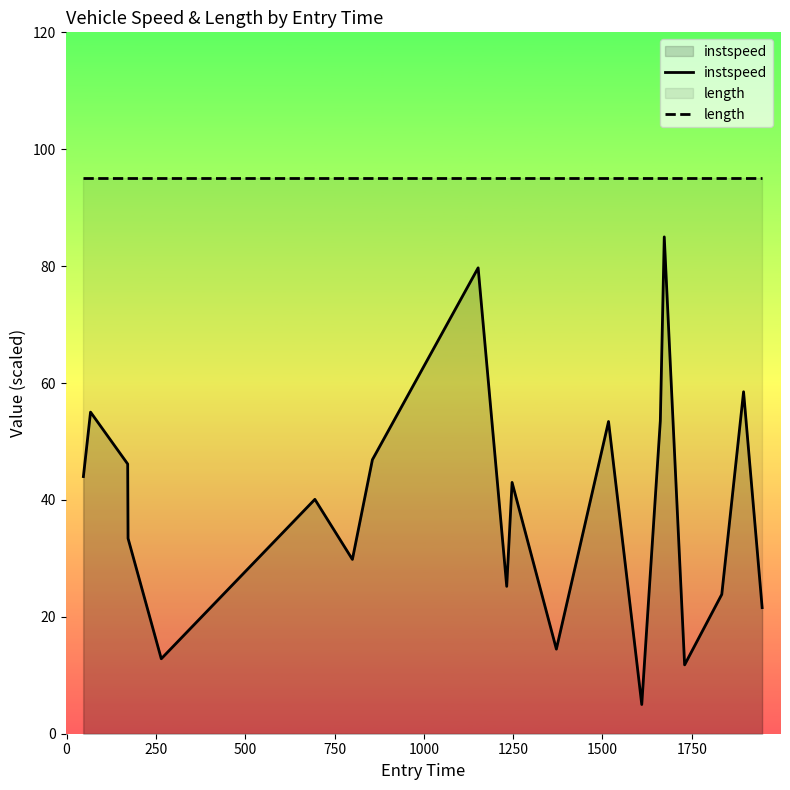

Rank the series by their average value, from highest to lowest.

length, instspeed